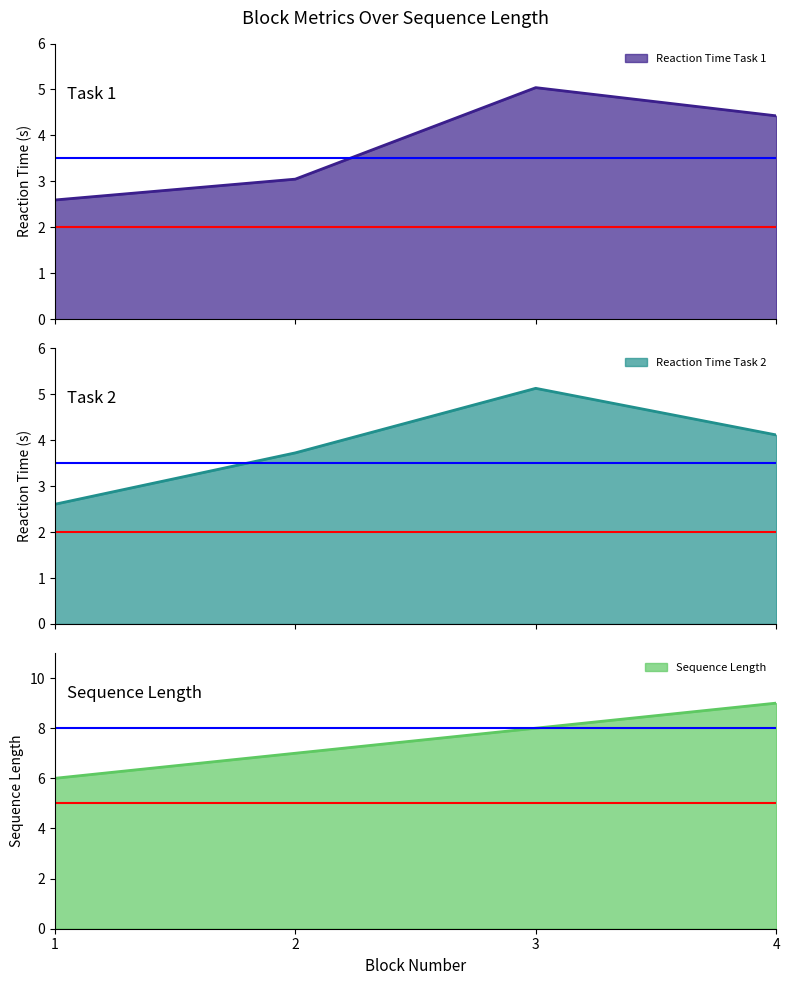

True or false: Reaction Time and Sequence Length cross at least once.

False